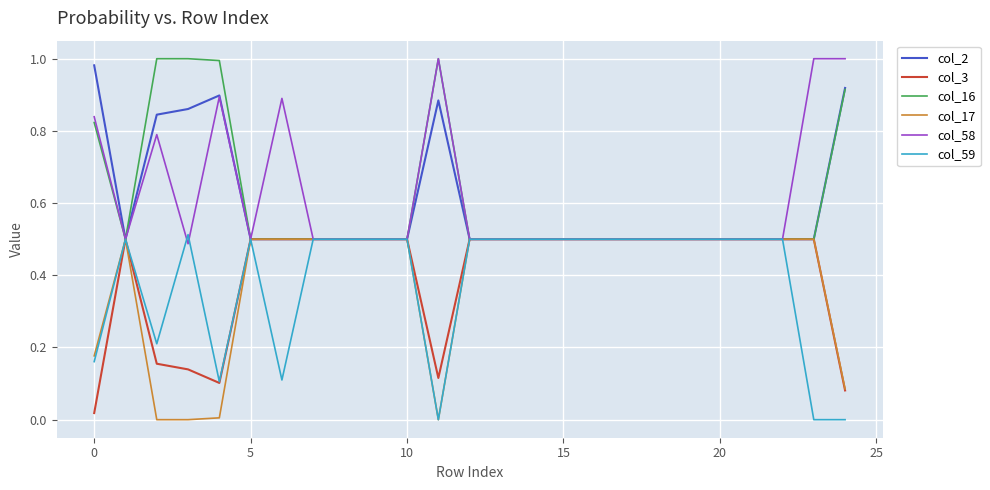

What is the difference between the second highest and second lowest values in the col_2 series?

0.4